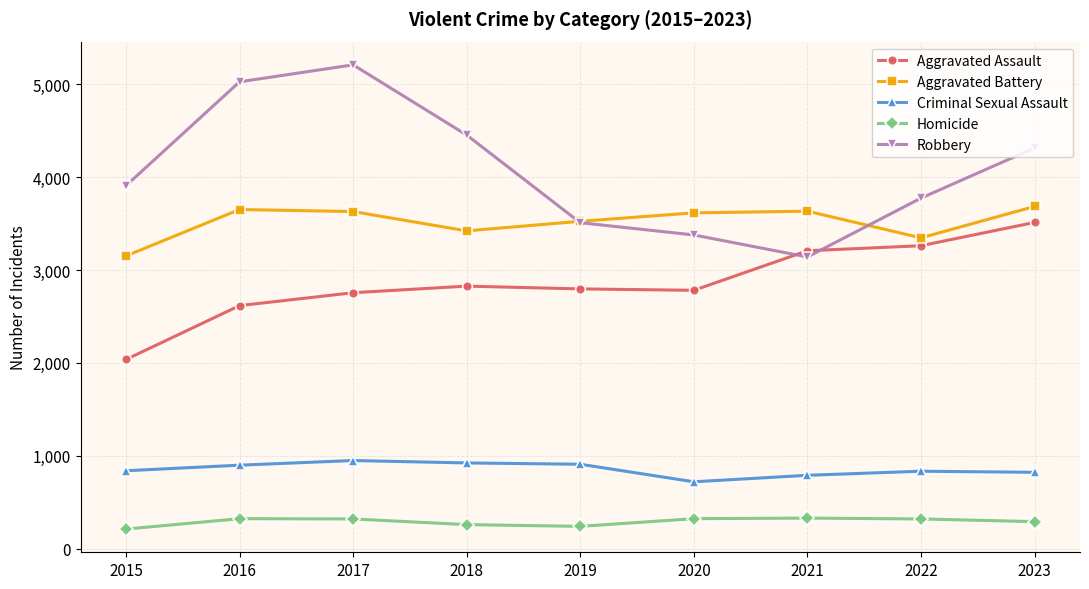

The value of Robbery at 2020 is 4467. True or false?

False